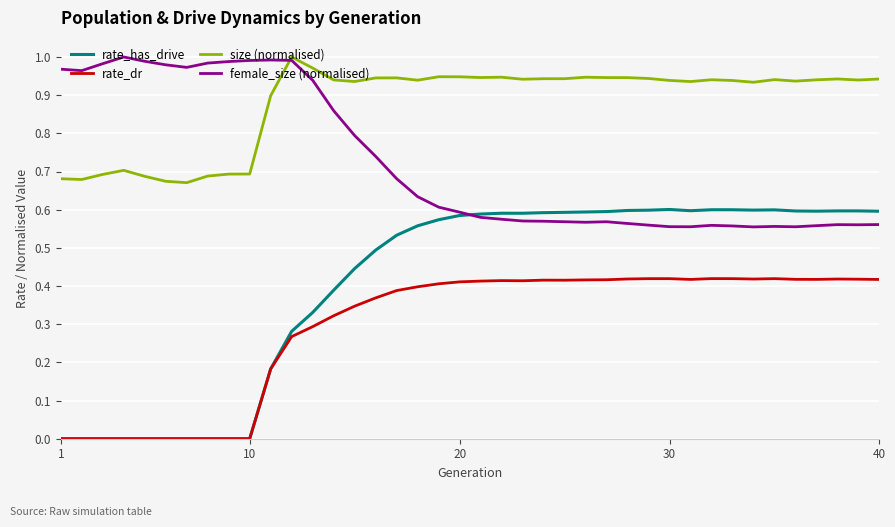

True or false: rate_has_drive and size (normalised) cross at least once.

False